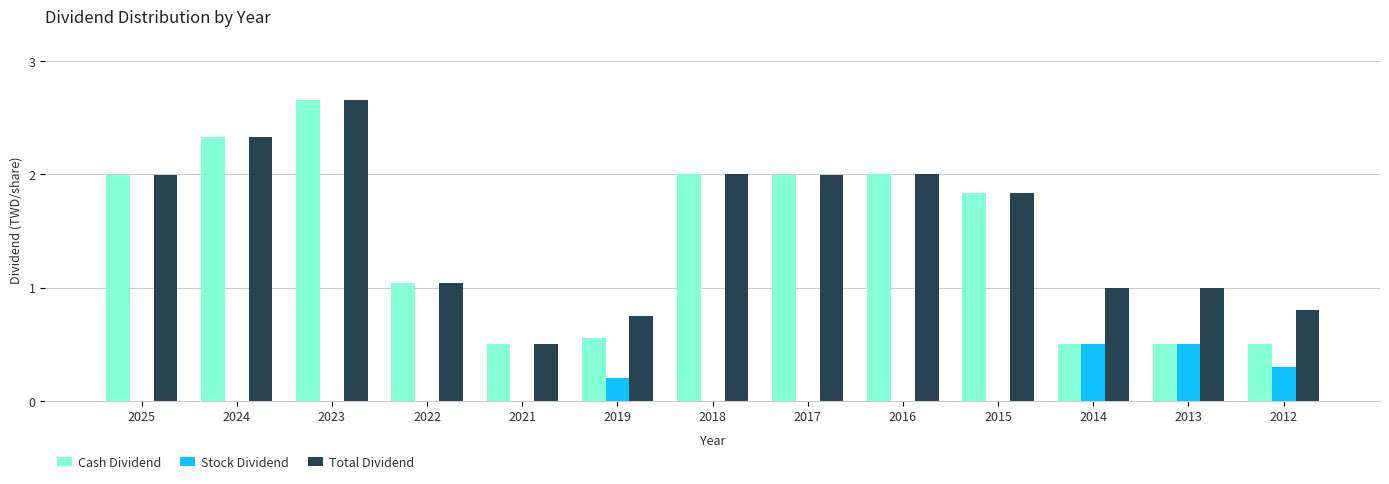

Which series has the largest total across all categories?

Total Dividend